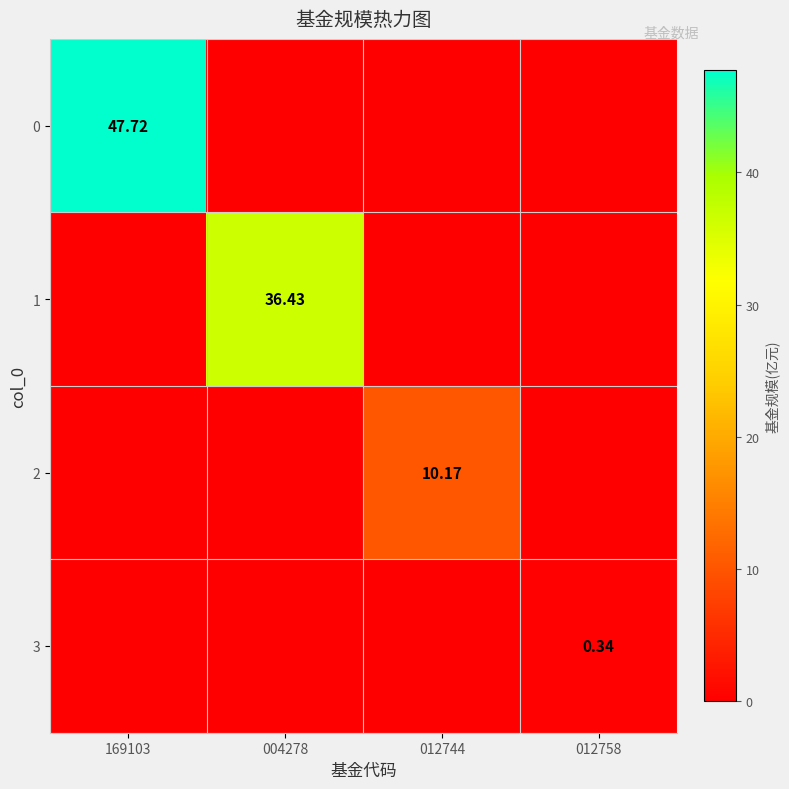

Which category has the lowest value in the 1 series?

169103